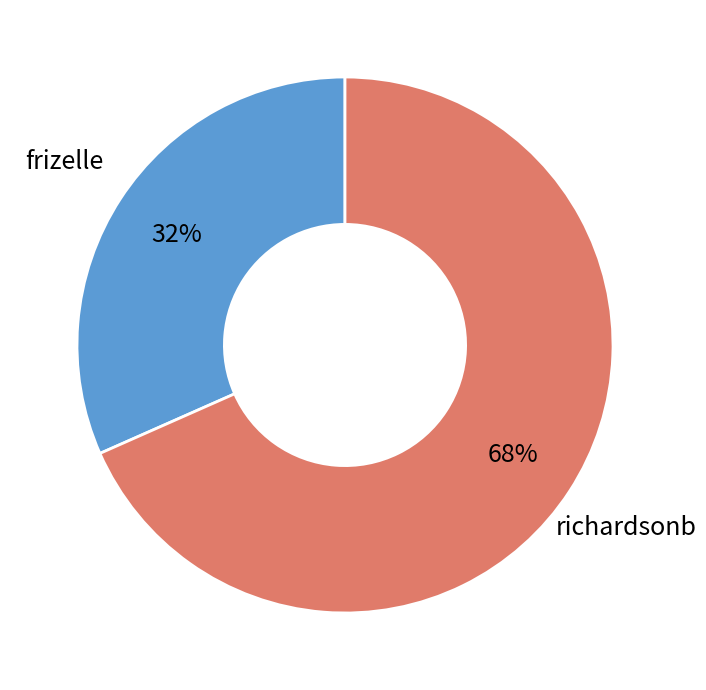

To the nearest percent, what is the average slice percentage?

50%